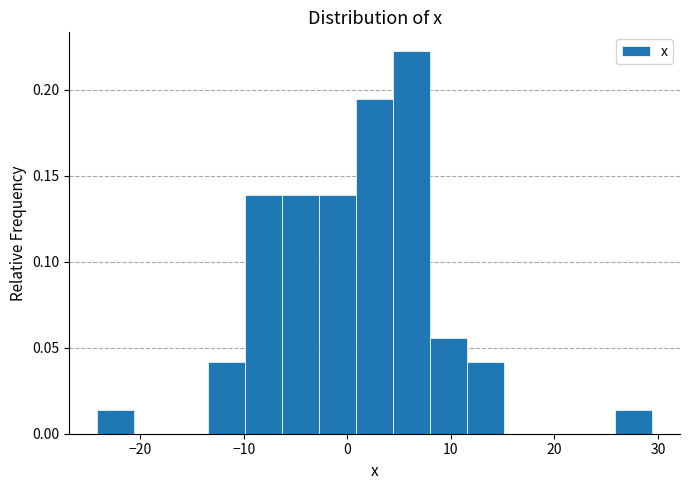

Read against the x-axis, roughly where is the centre of the tallest bar?

6